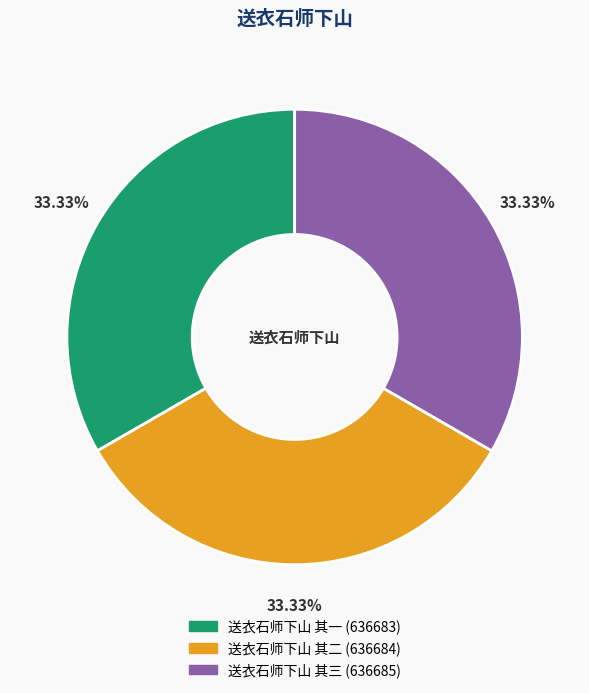

Approximately how many times larger is the value at 送衣石师下山 其一 compared to 送衣石师下山 其二?

1.0